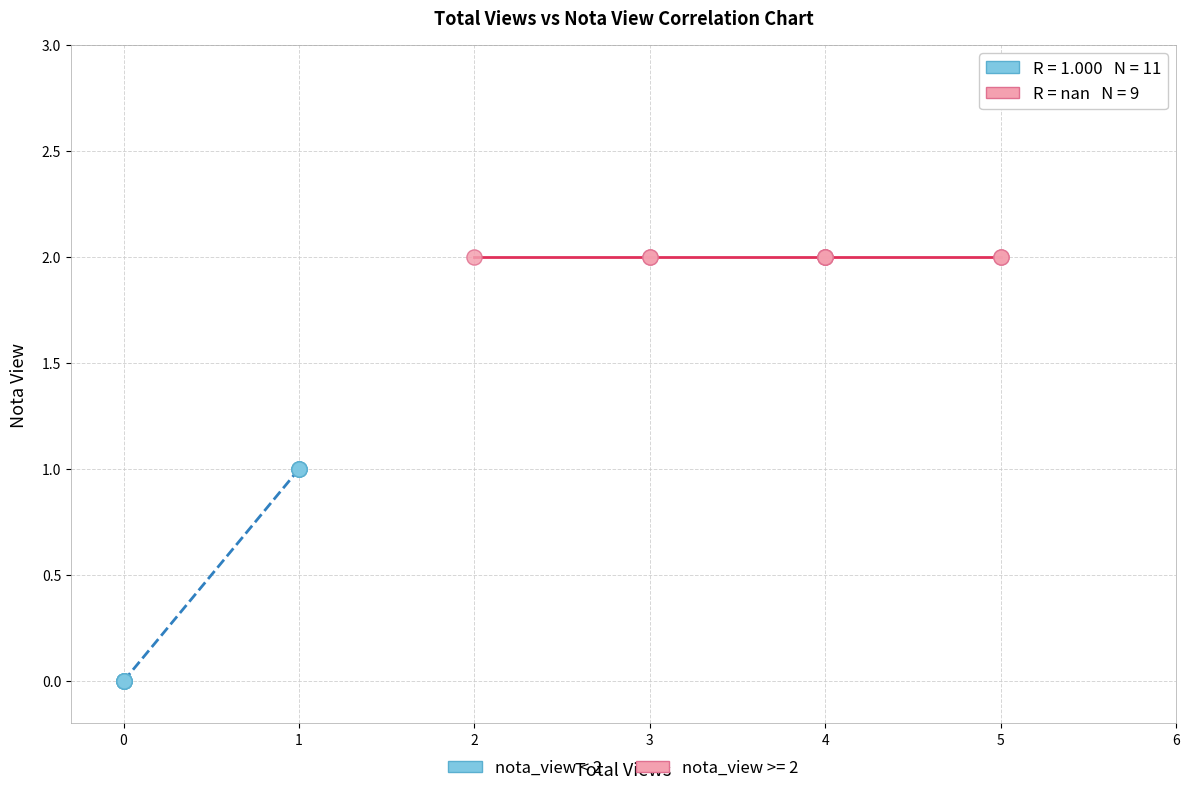

Which series contains the lowest Y value?

nota_view < 2